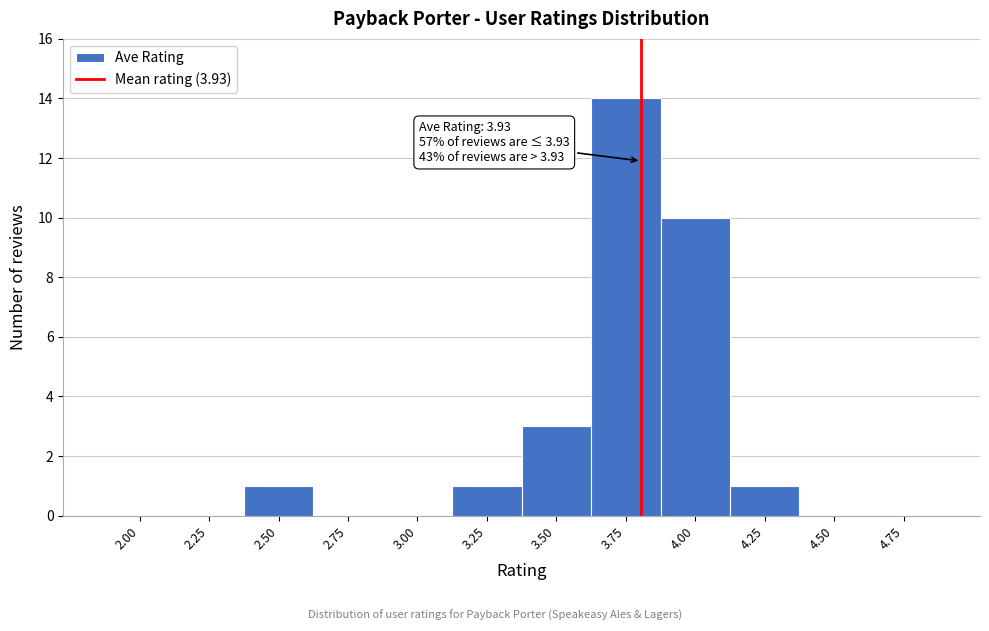

Reading left to right, transcribe all the data shown in this chart.

2.00=0	2.25=0	2.50=1	2.75=0	3.00=0	3.25=1	3.50=3	3.75=14	4.00=10	4.25=1	4.50=0	4.75=0